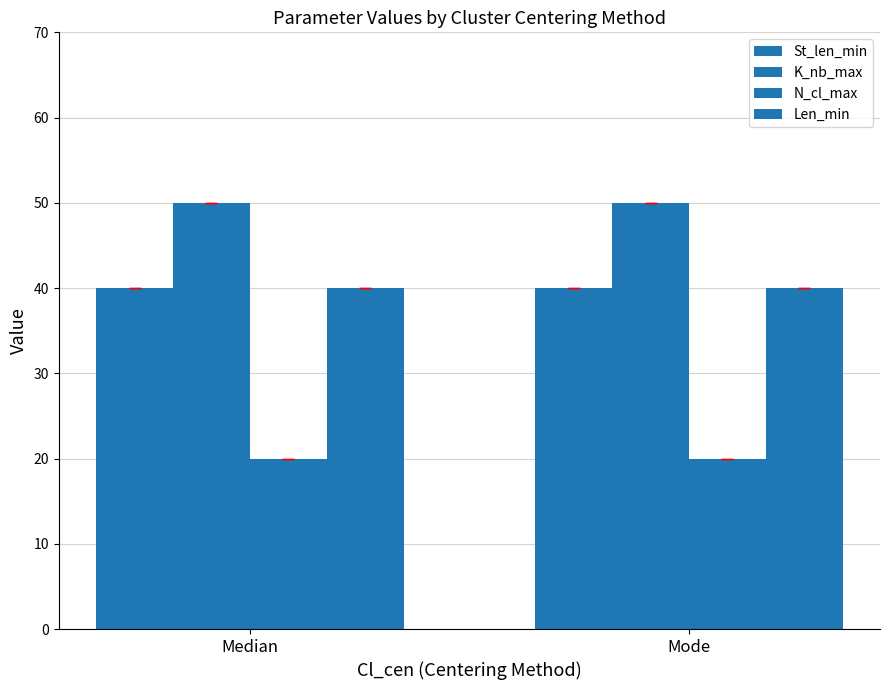

What is the maximum value for K_nb_max?

50